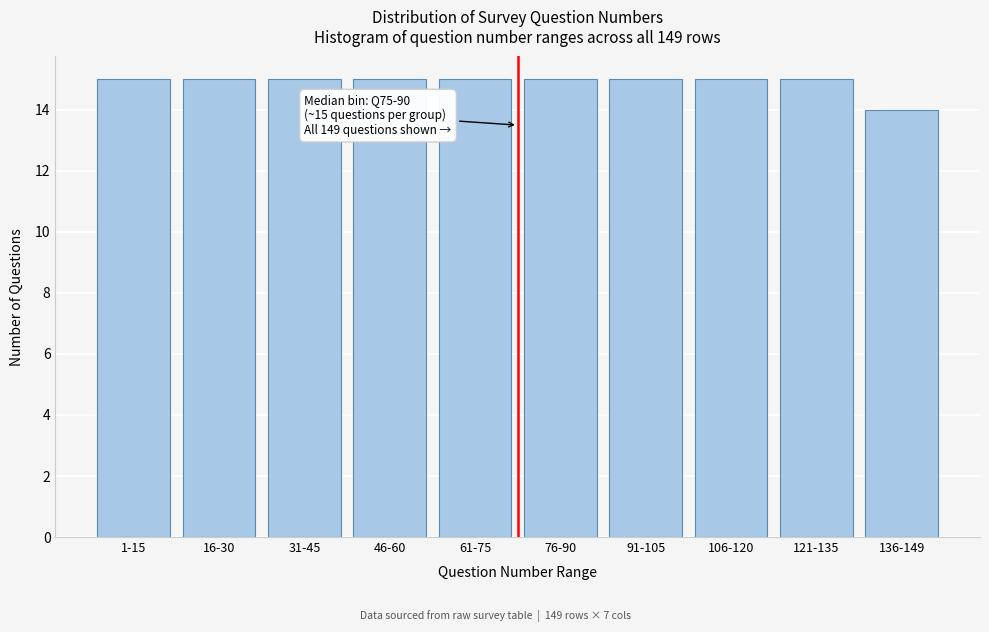

Reading right to left, transcribe all the data shown in this chart.

14	15	15	15	15	15	15	15	15	15